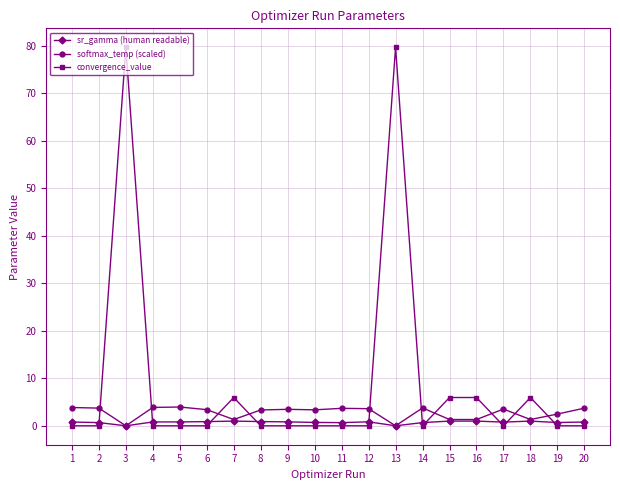

True or false: convergence_value has more than 2 points higher than both neighbors.

True